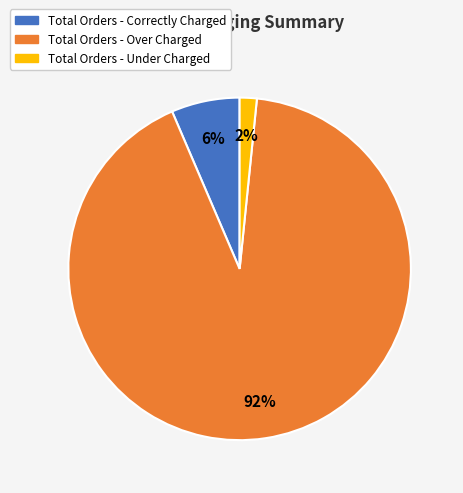

True or false: Total Orders - Under Charged accounts for 2% of the total.

True